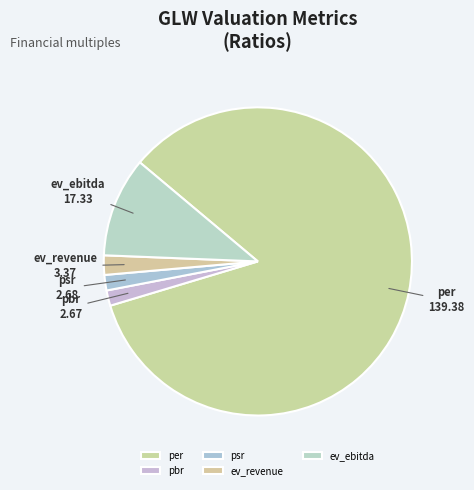

Which slice represents more than half of the pie?

per